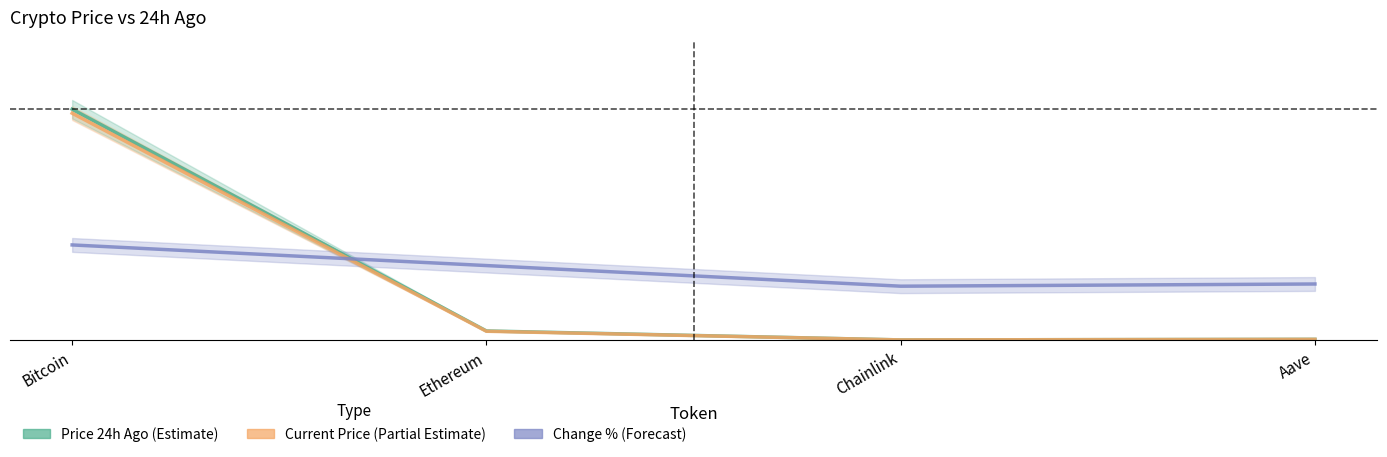

Reading left to right, extract all data points from this chart.

Price 24h Ago (Estimate): Bitcoin=1.0	Ethereum=0.0	Chainlink=0.0	Aave=0.0
Current Price (Partial Estimate): Bitcoin=1.0	Ethereum=0.0	Chainlink=0.0	Aave=0.0
Change % (Forecast): Bitcoin=0.4	Ethereum=0.3	Chainlink=0.2	Aave=0.2